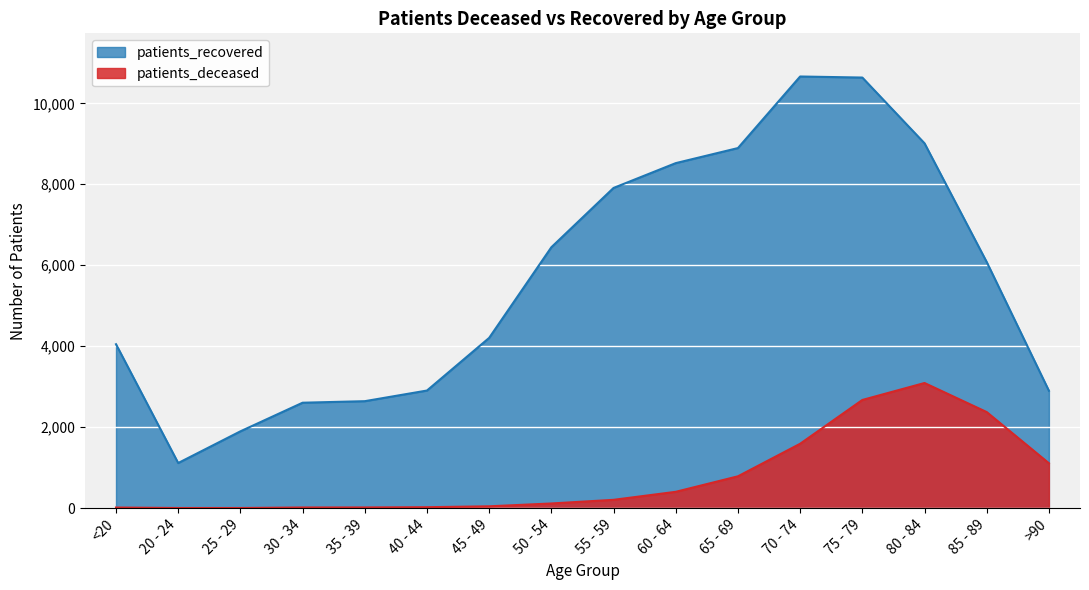

The value of patients_deceased at 80 - 84 is 3091. True or false?

True